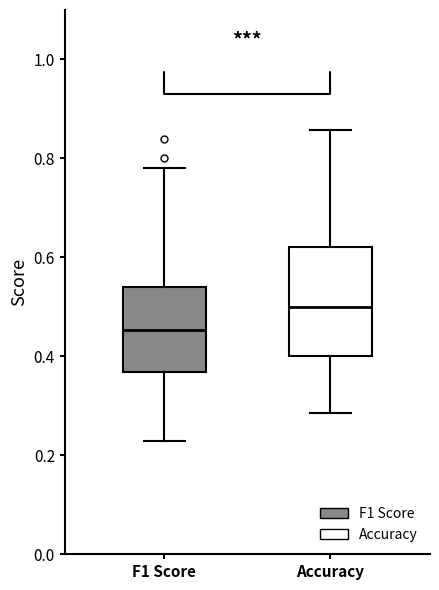

Reading left to right, transcribe this box plot: for each box, give where its median line is, the range the box spans, and where its two whiskers end, as read against the y-axis. The values are not printed on the chart, so give them approximately, as read against the axis.

F1 Score: median 0.46, box 0.36 to 0.54, whiskers 0.22 to 0.78
Accuracy: median 0.50, box 0.40 to 0.62, whiskers 0.28 to 0.86